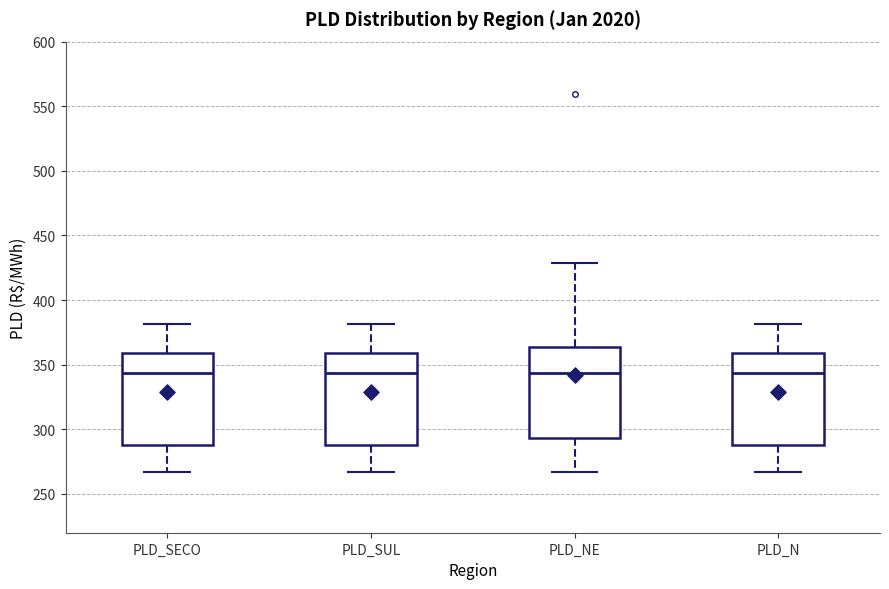

Where does the lower whisker of the box for PLD_SUL end on the y-axis? The values are not printed on the chart, so give them approximately, as read against the axis.

265